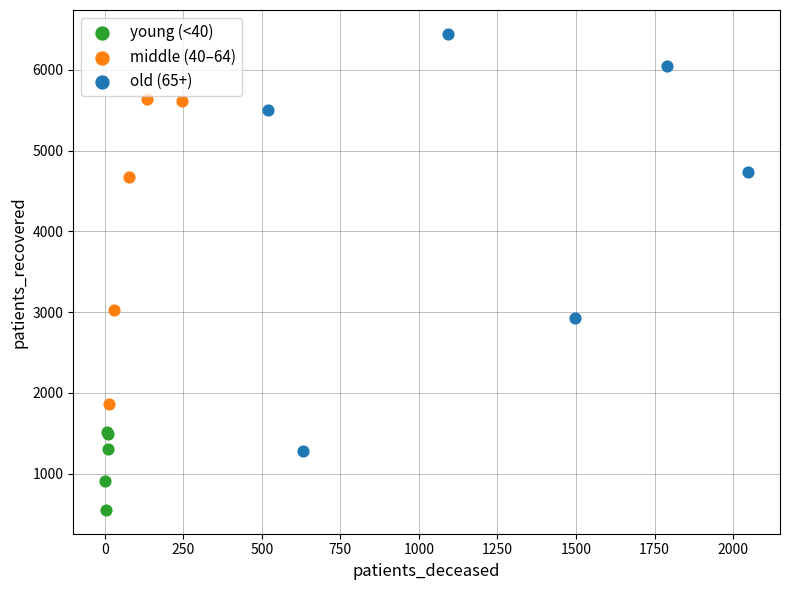

What are all the series names shown in the legend?

young (<40), middle (40–64), old (65+)